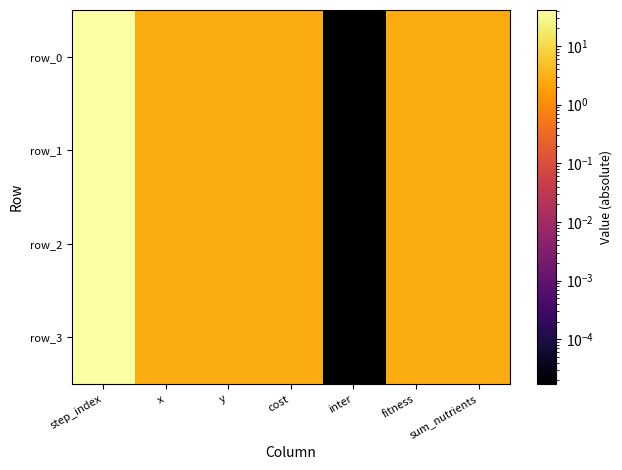

List the series in order of their peak value, highest first.

row_0, row_1, row_2, row_3